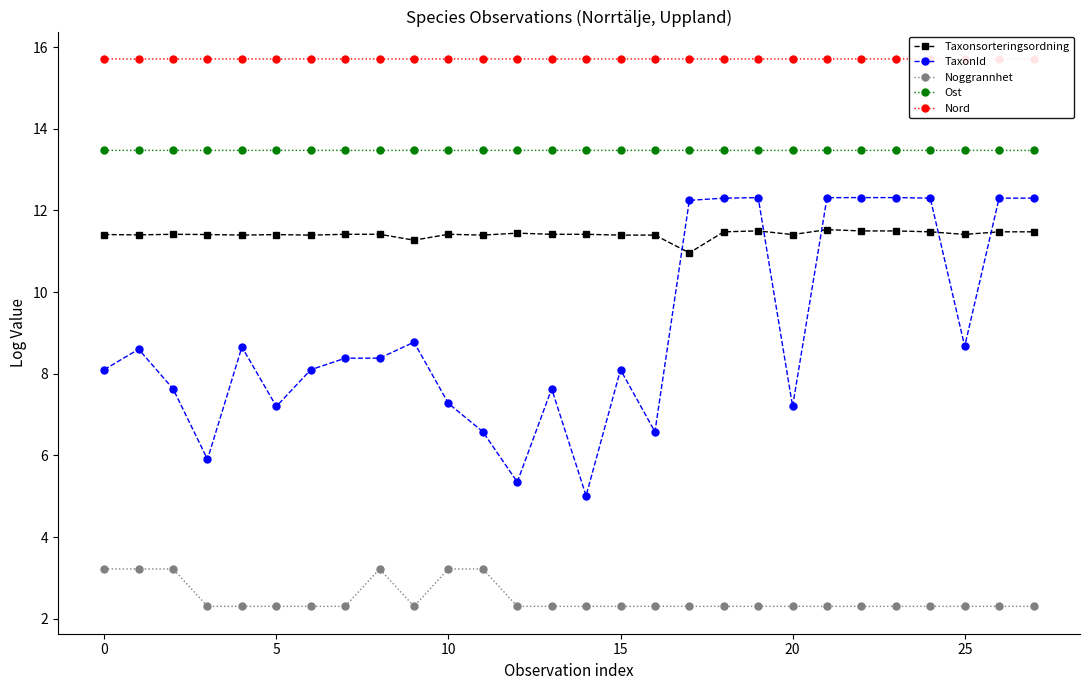

At which category is the sum across all series the highest?

21